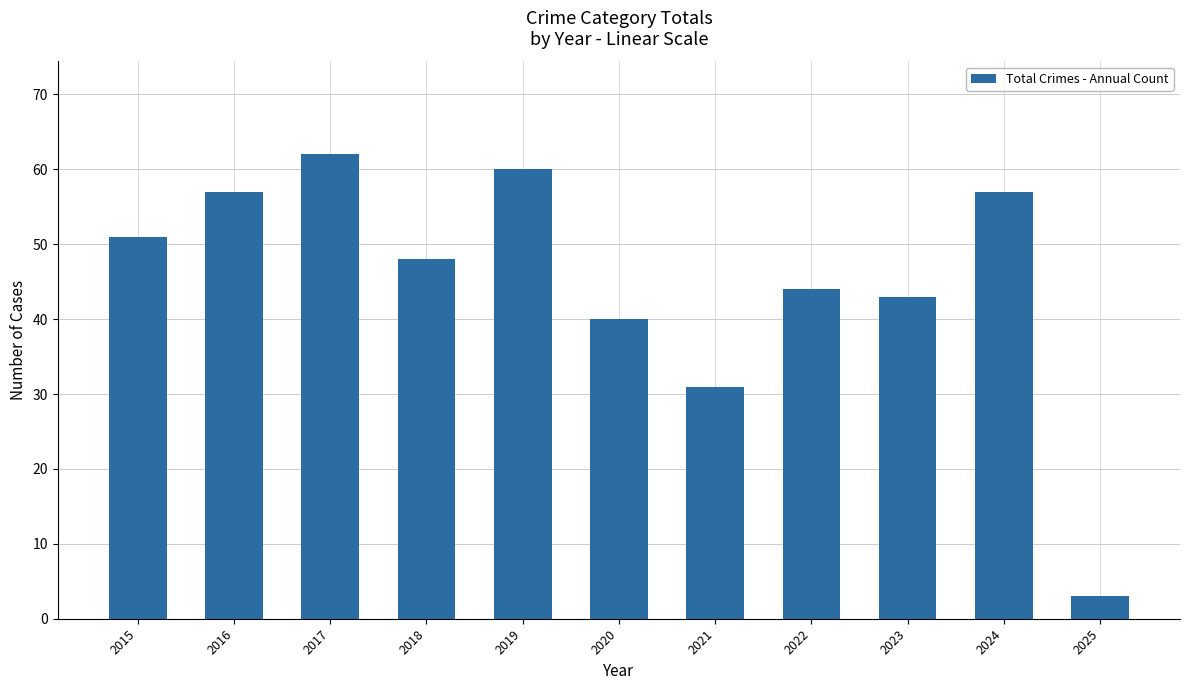

Reading left to right, transcribe all the data shown in this chart.

2015=51	2016=57	2017=62	2018=48	2019=60	2020=40	2021=31	2022=44	2023=43	2024=57	2025=3